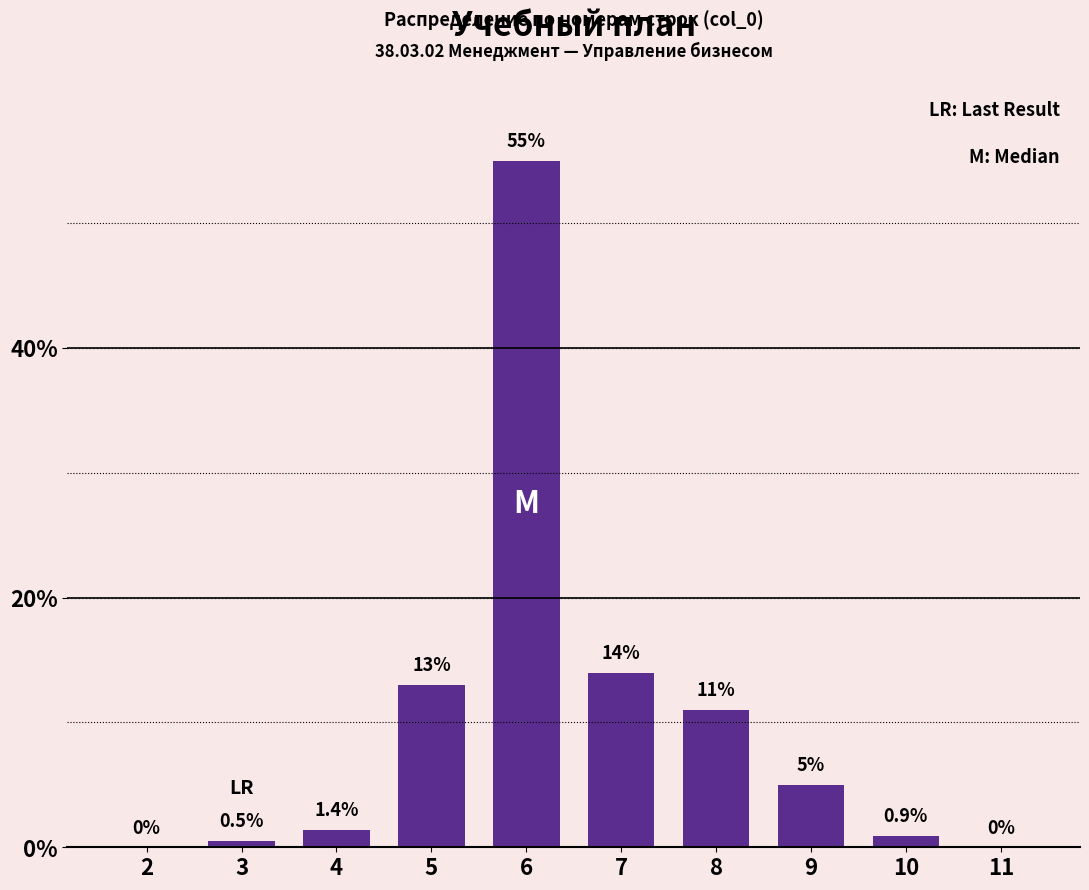

Reading left to right, what are all the values shown in this chart?

2=0.0	3=0.5	4=1.4	5=13.0	6=55.0	7=14.0	8=11.0	9=5.0	10=0.9	11=0.0